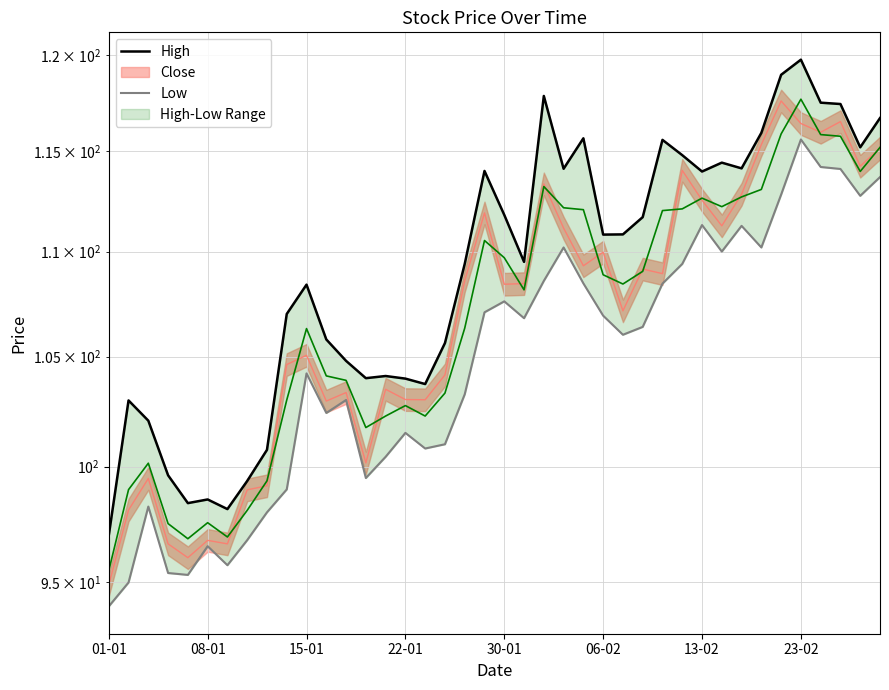

True or false: Low and High cross at least once.

False